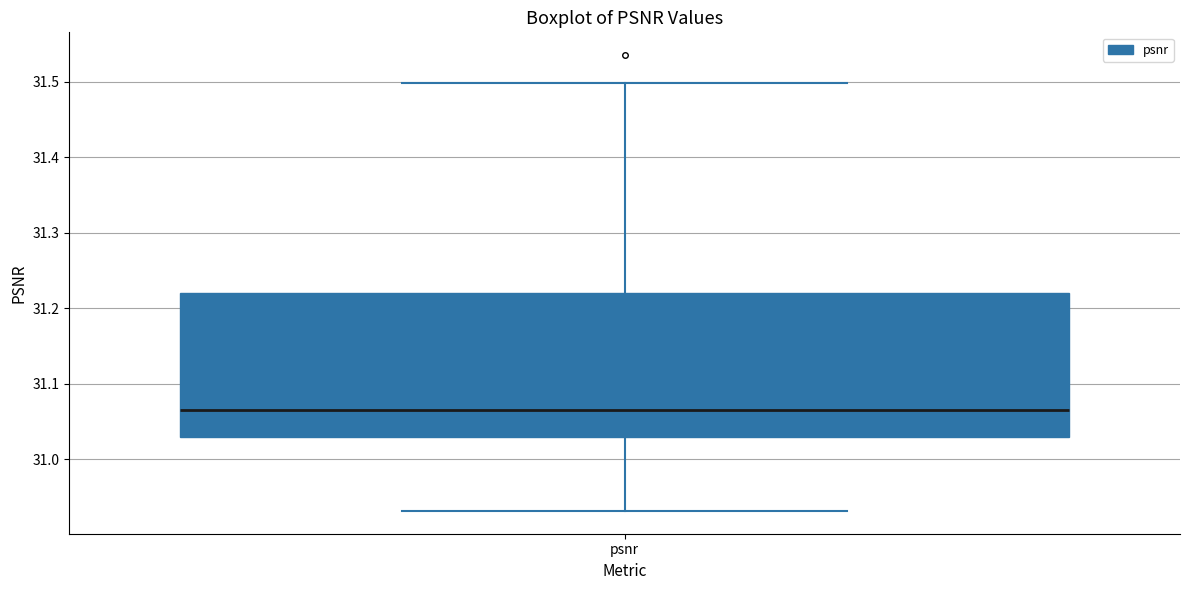

Transcribe this box plot: give where the median line is, the range the box spans, and where the two whiskers end, as read against the y-axis. The values are not printed on the chart, so give them approximately, as read against the axis.

median 31.06, box 31.03 to 31.22, whiskers 30.93 to 31.50